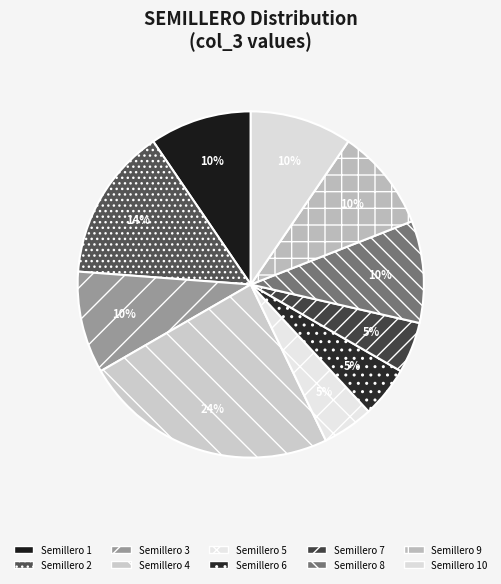

How many slices are in this pie chart?

10